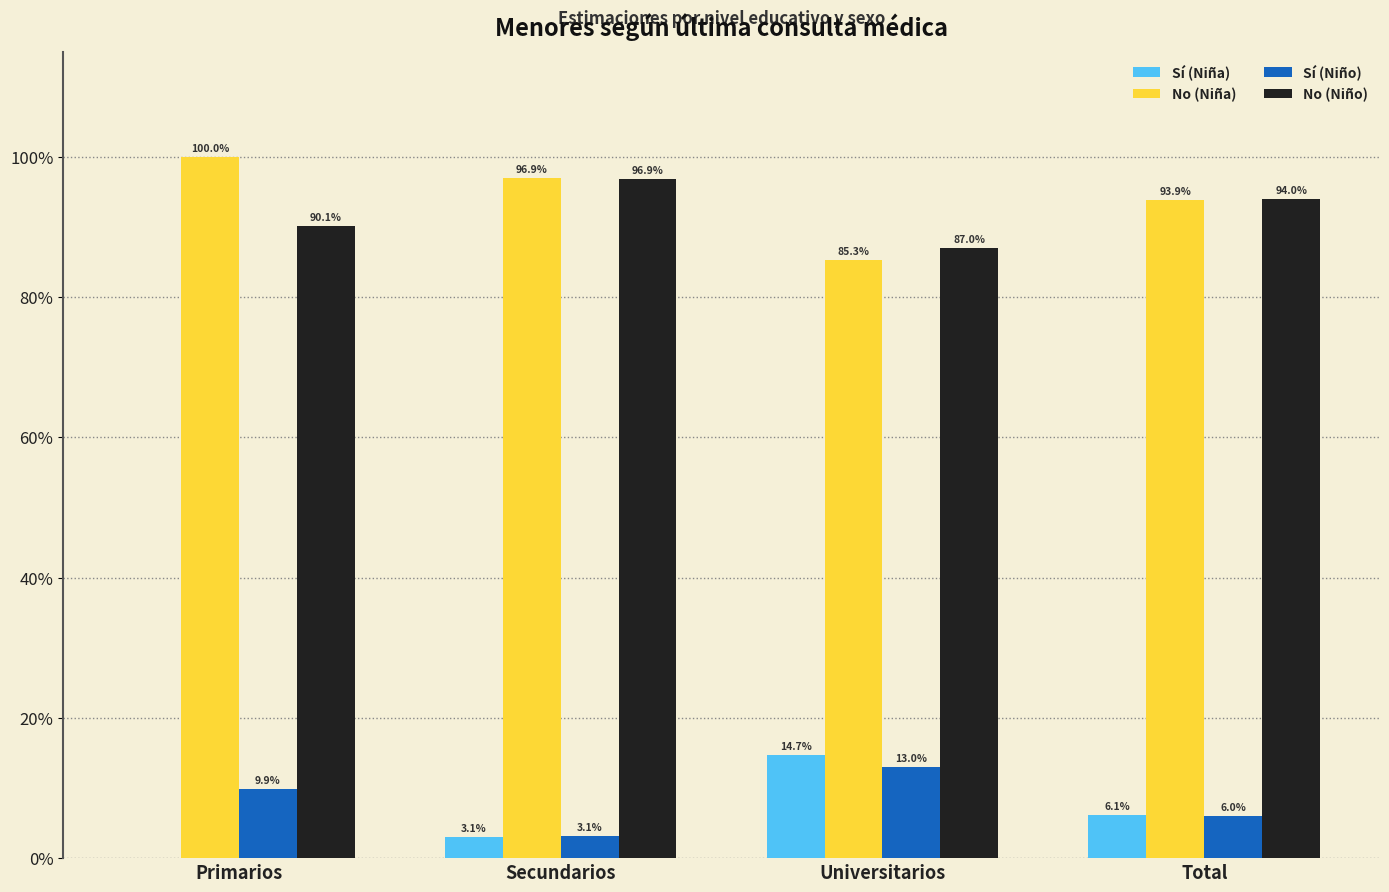

Which category has the highest value in the Sí (Niño) series?

Universitarios